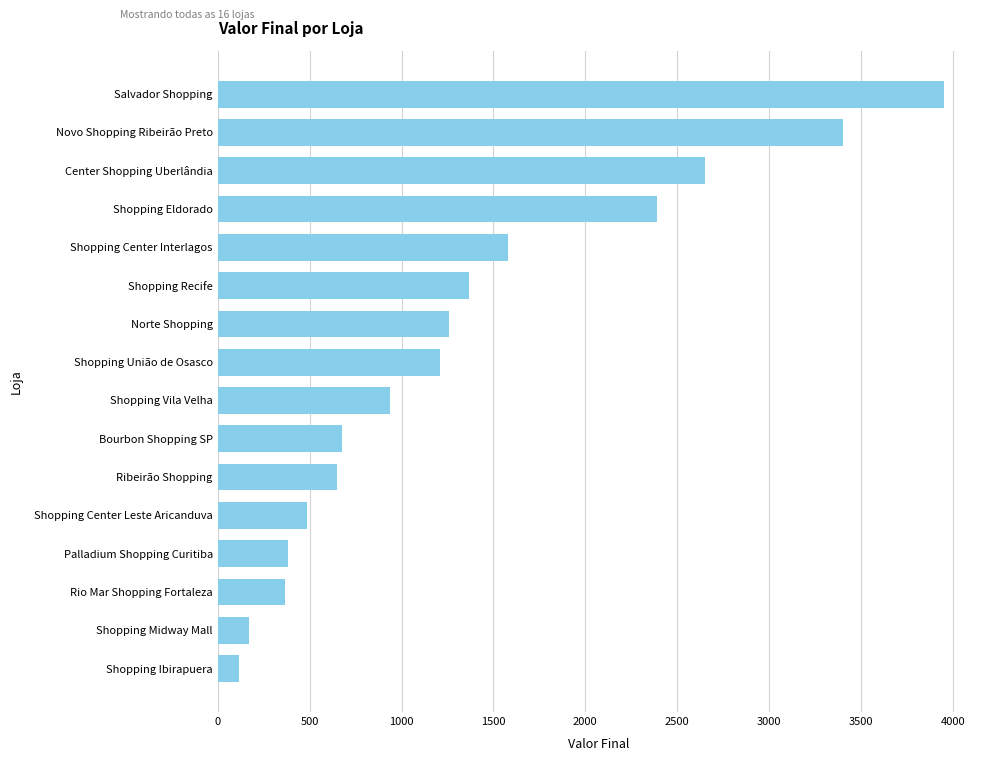

What is the difference between the maximum and minimum values?

3832